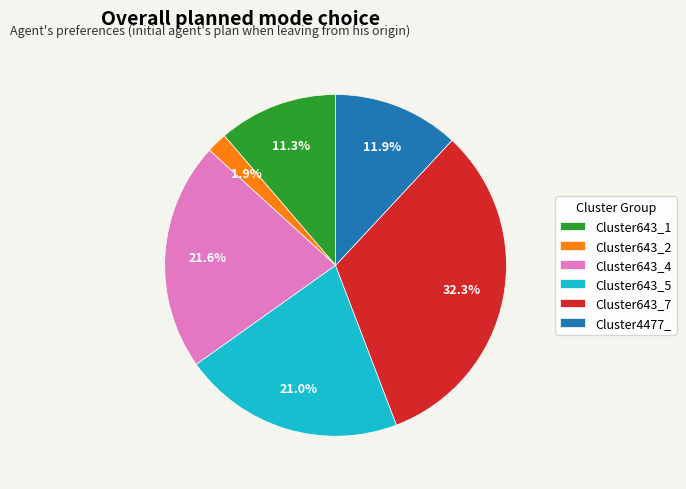

Does any single category account for the majority?

No